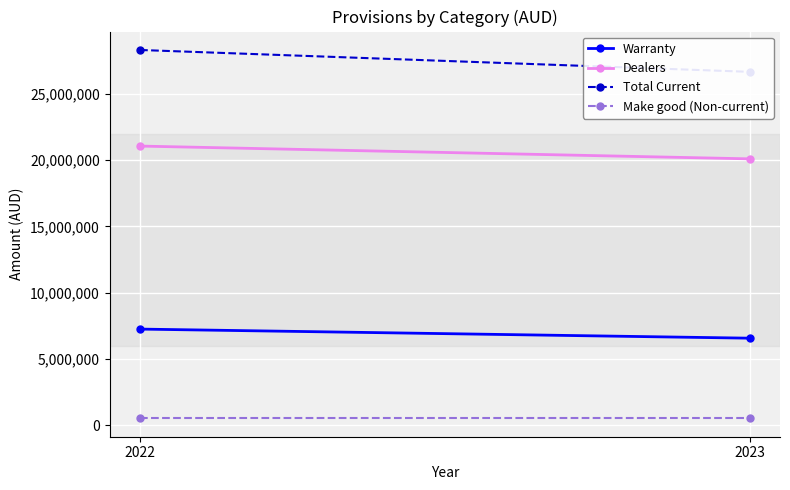

Reading left to right, list all the values displayed in this chart.

Warranty: 2022=7248723	2023=6563463
Dealers: 2022=21052614	2023=20088909
Total Current: 2022=28301337	2023=26652372
Make good (Non-current): 2022=520000	2023=520000